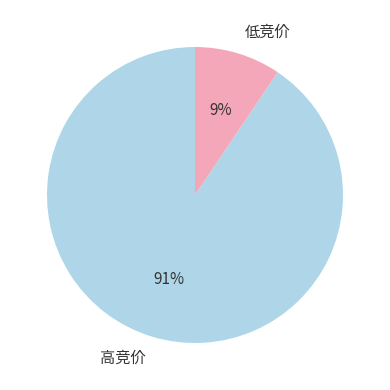

Between 高竞价 and 低竞价, which is larger?

高竞价